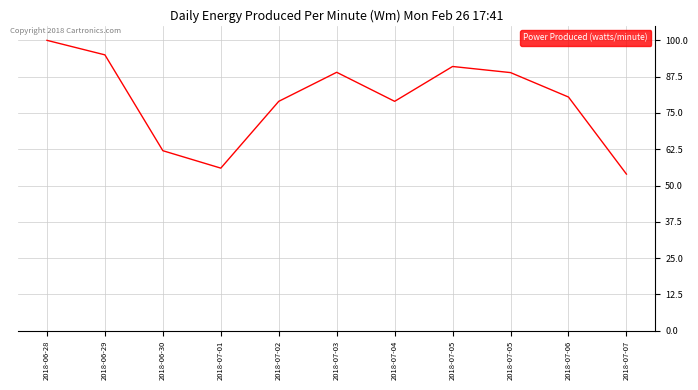

The value at 2018-07-05 is 138.4. True or false?

False